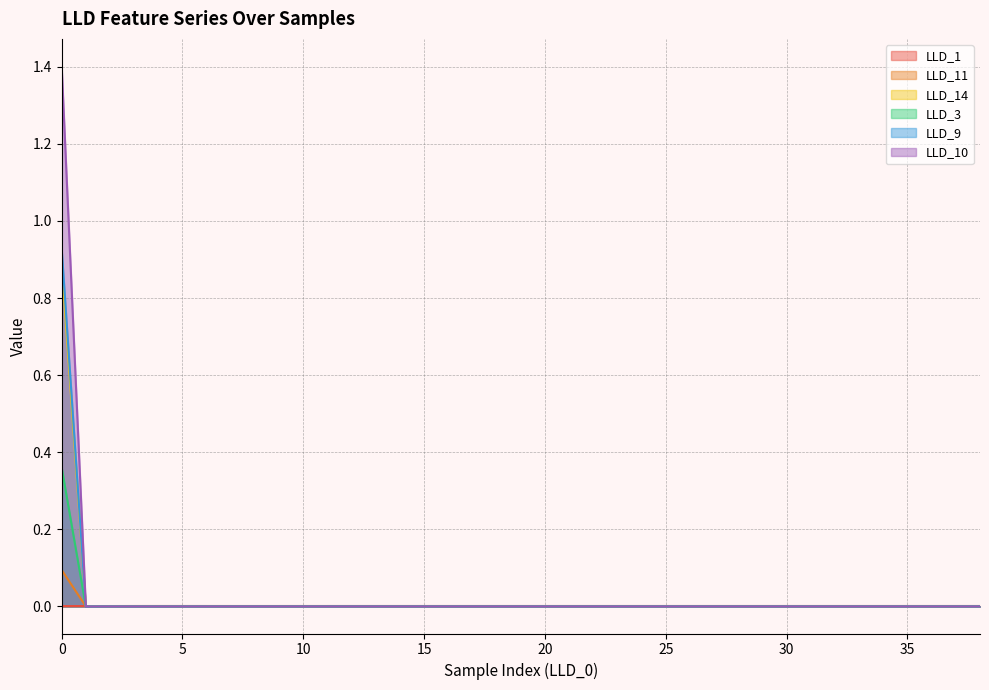

Where do LLD_11 and LLD_1 first cross each other?

0 and 1